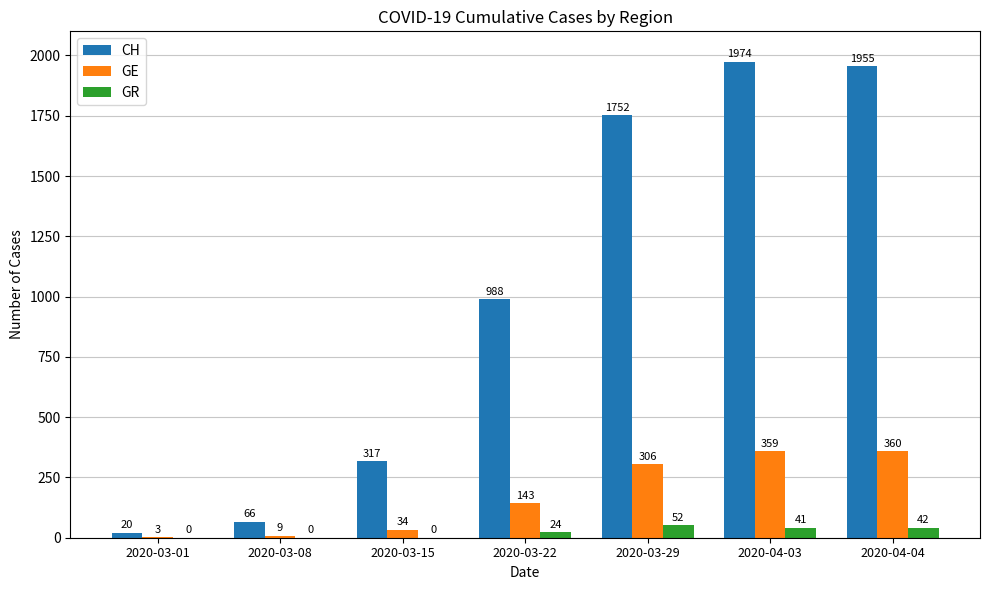

What is the spread (max minus min) of values at 2020-04-04?

1913